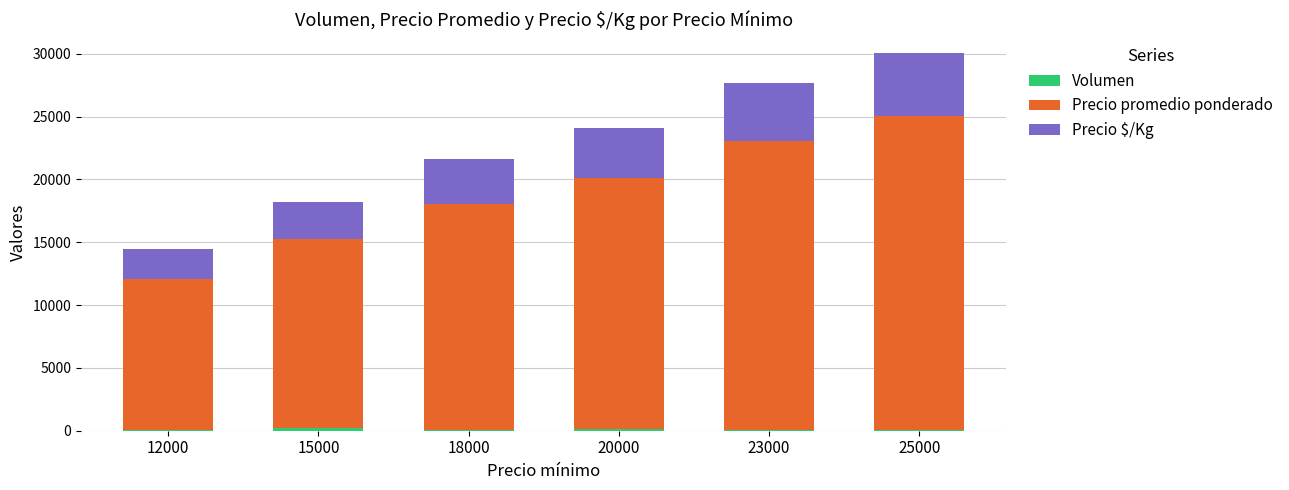

At which category is the sum across all series the highest?

25000